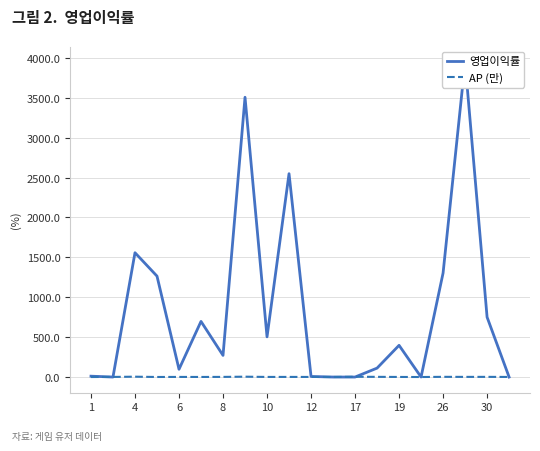

What is the difference between the maximum and minimum values in the AP (만) series?

4.2